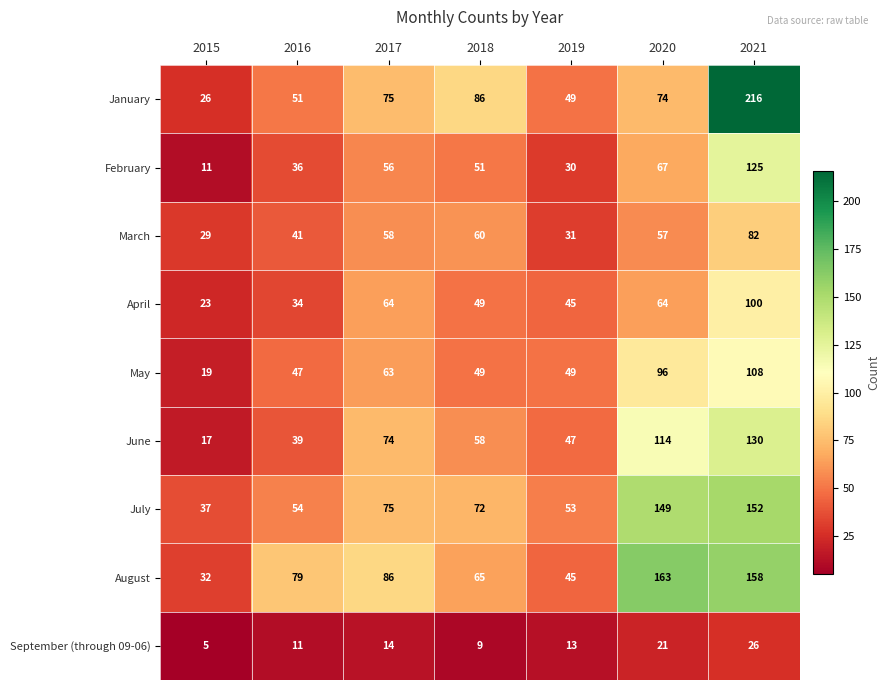

What is the sum of the August values at 2018 and 2021?

223